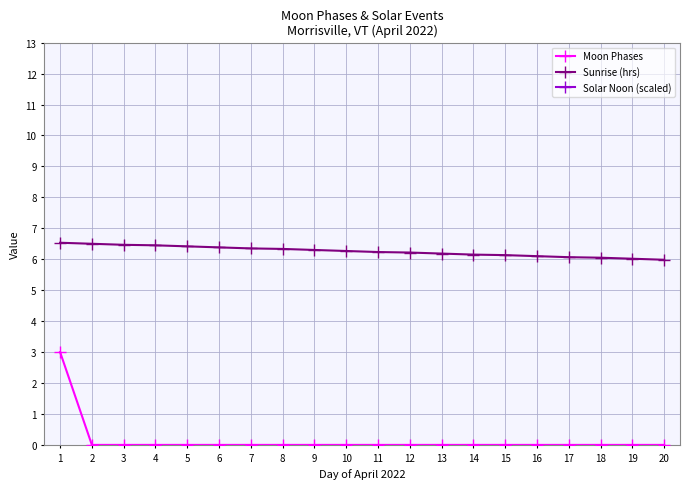

How many values in the Moon Phases series exceed 0?

1